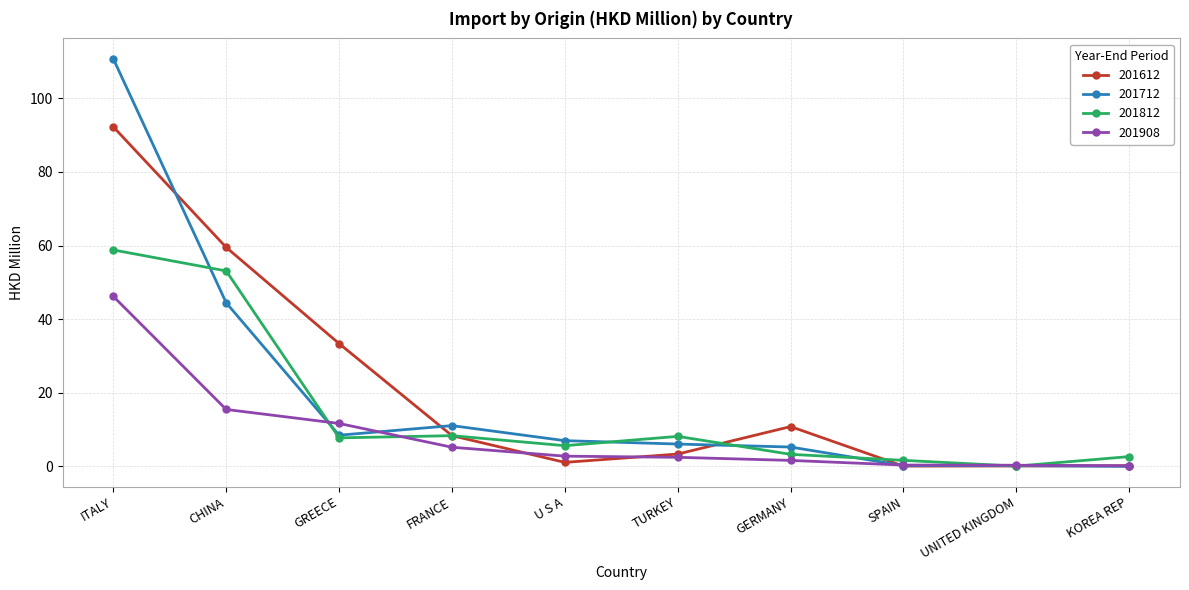

Rank the series by their maximum value, from lowest to highest.

201908, 201812, 201612, 201712